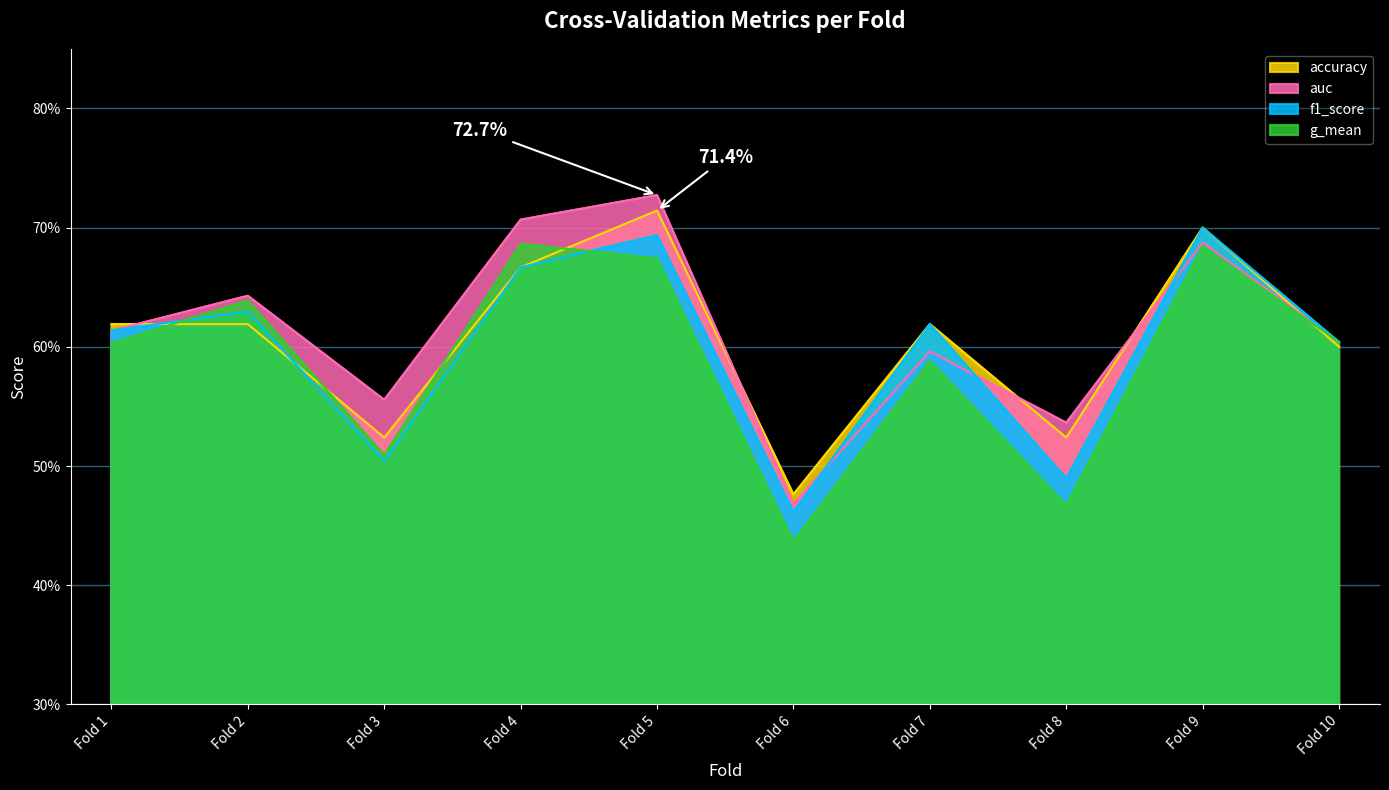

Count the auc values in the range 0 to 1.

10